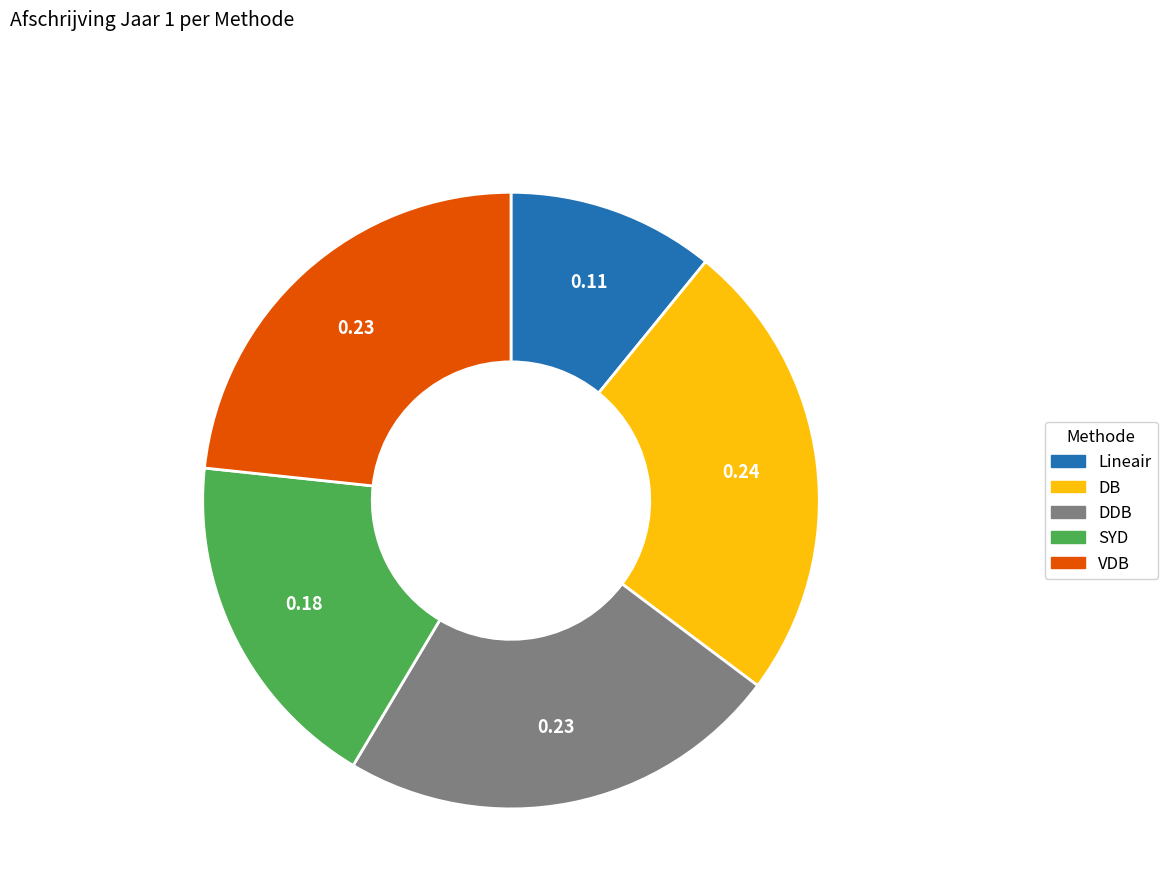

Is VDB the majority of the pie?

No